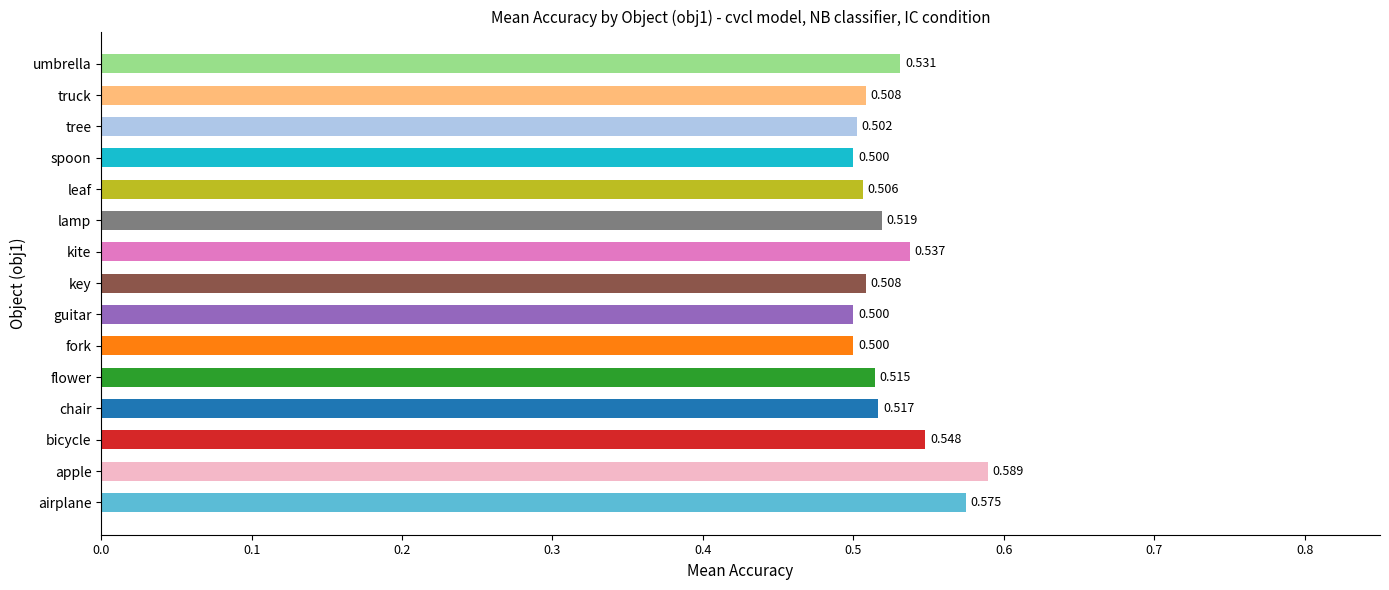

Which label corresponds to the largest value in the chart?

apple